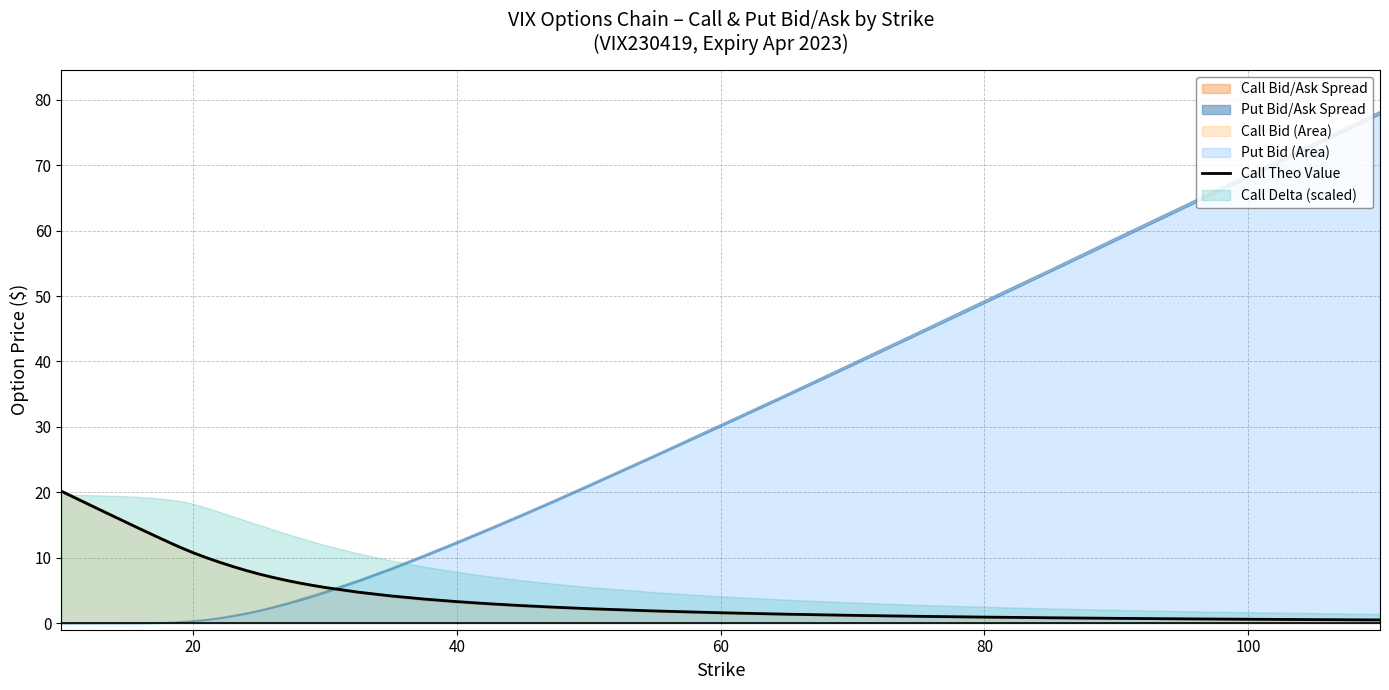

What is the maximum value for Call Theo Value?

20.2